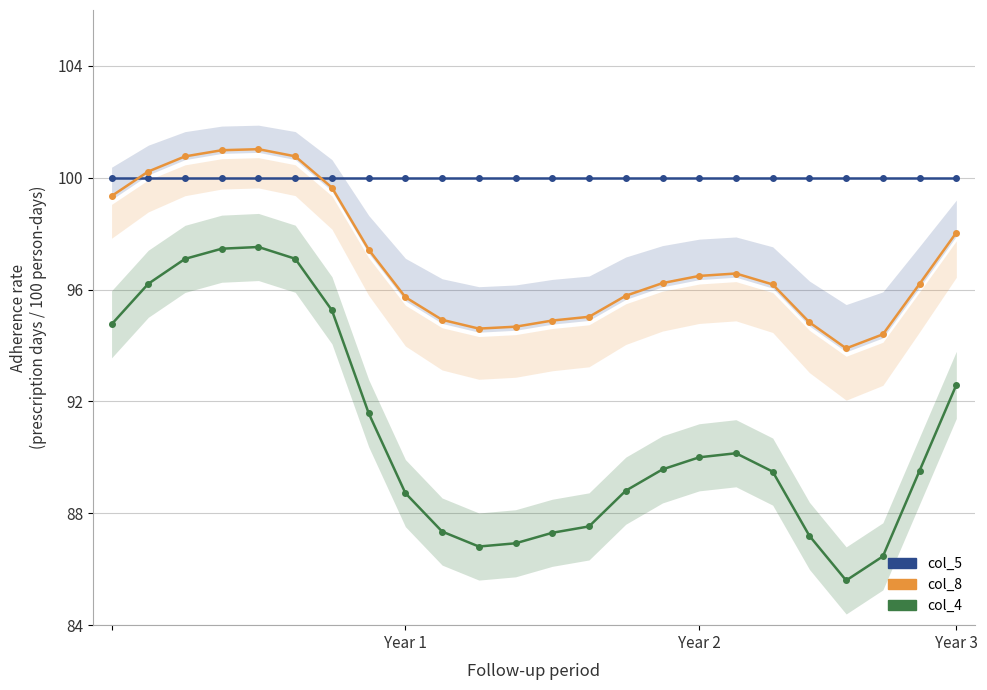

Is it true that col_5 equals 0.7 at 6?

False